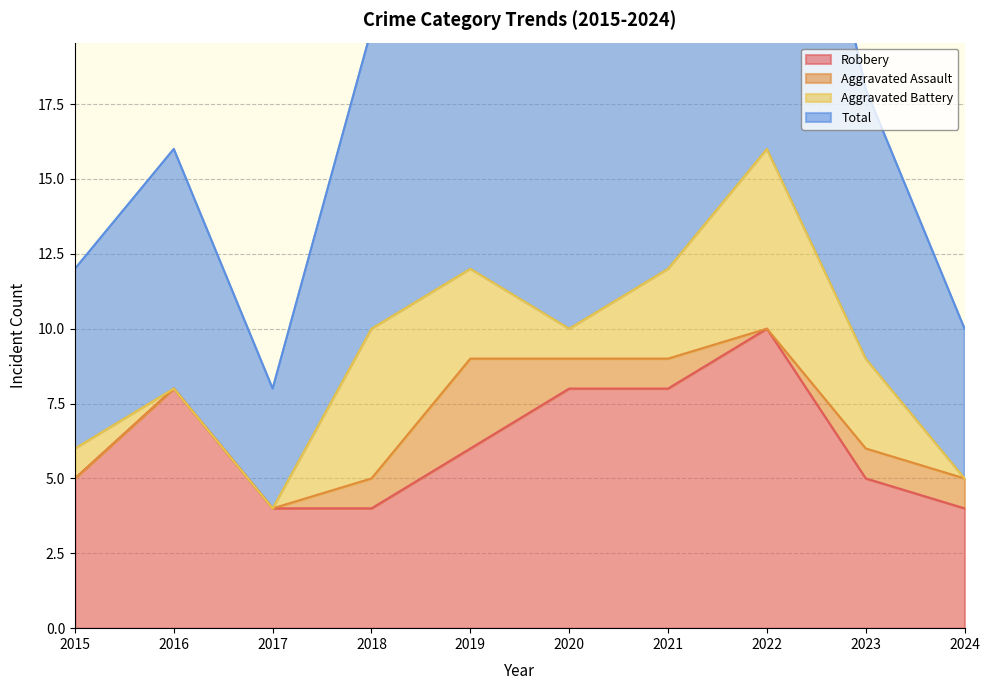

Which series has the largest total across all categories?

Total